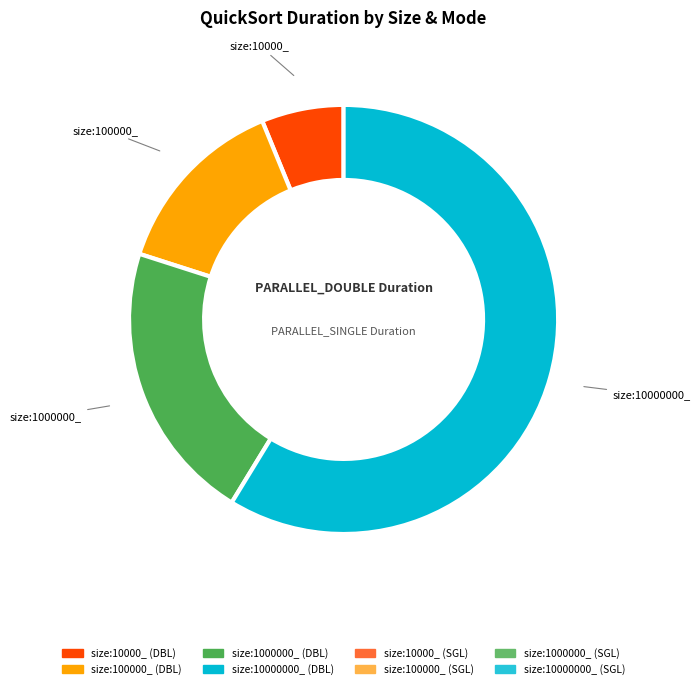

To the nearest percent, what is the difference between the size:100000_ and size:10000000_ slice percentages?

45%